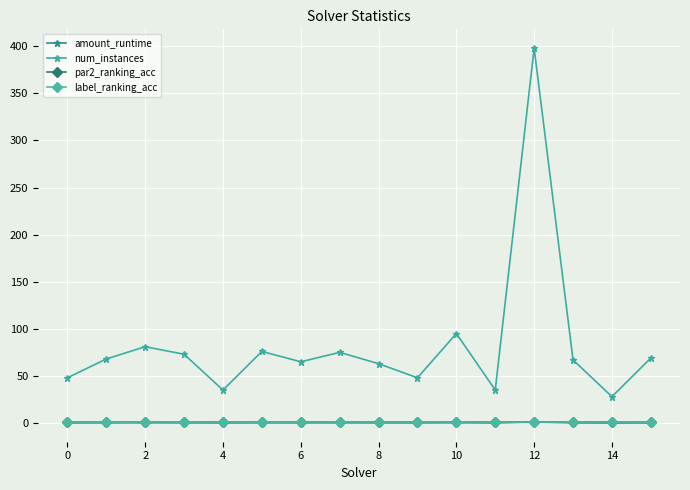

At how many categories does at least one series exceed 21?

16